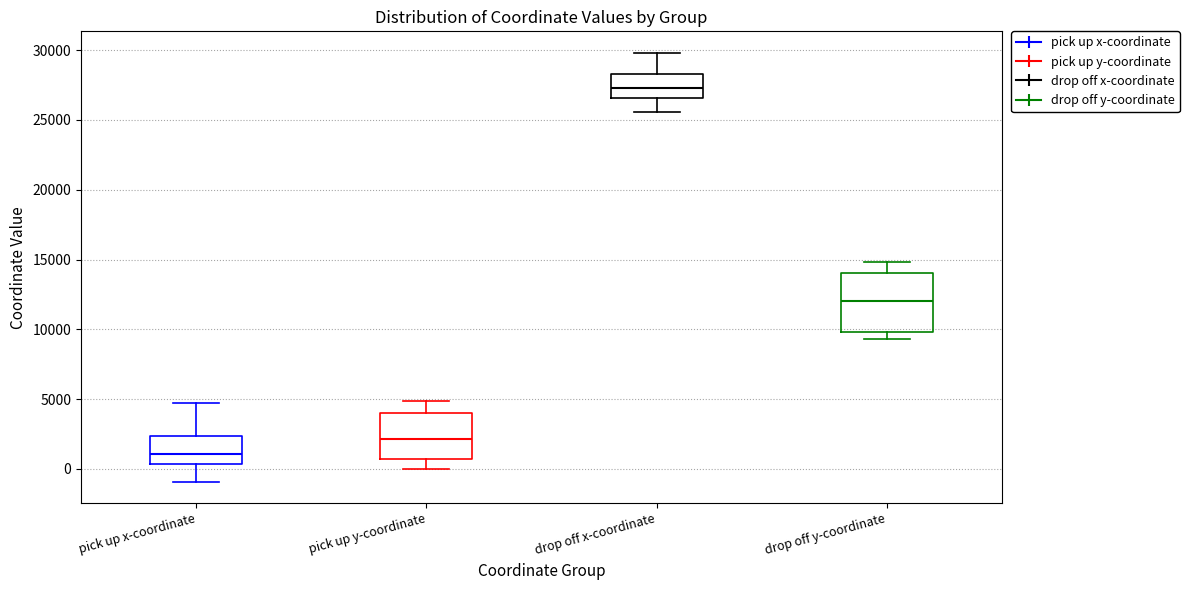

Reading left to right, read every box against the y-axis: the position of its median line, the range the box covers, and the ends of its whiskers. The values are not printed on the chart, so give them approximately, as read against the axis.

pick up x-coordinate: median 1000, box 500 to 2500, whiskers -1000 to 4500
pick up y-coordinate: median 2000, box 500 to 4000, whiskers 0 to 5000
drop off x-coordinate: median 27500, box 26500 to 28500, whiskers 25500 to 30000
drop off y-coordinate: median 12000, box 10000 to 14000, whiskers 9500 to 15000